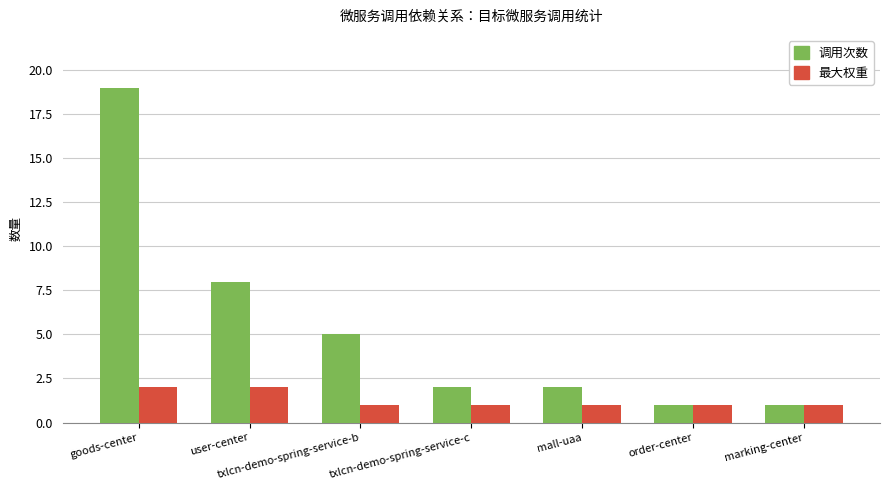

Which series has the largest range (max minus min)?

调用次数